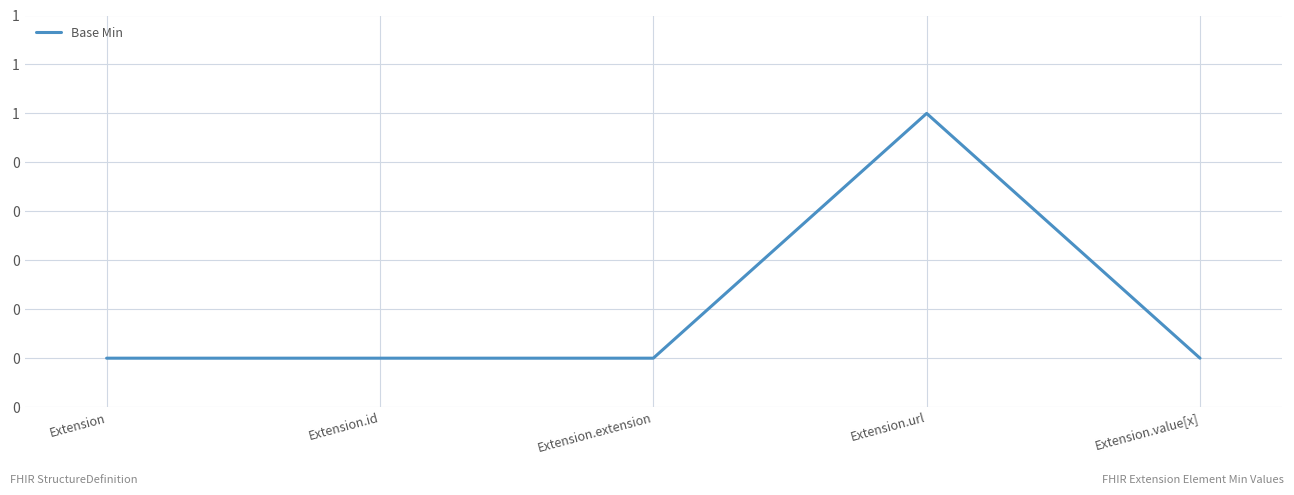

Is it true that the value at Extension is 0?

True